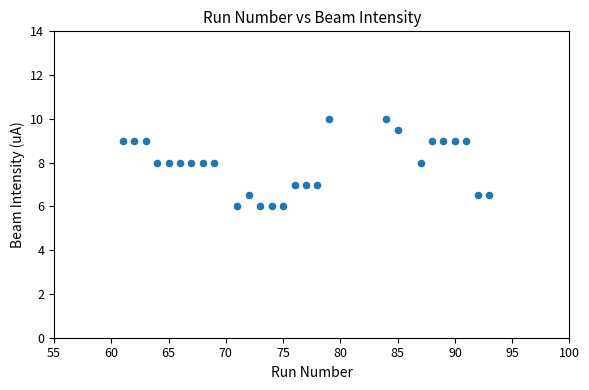

What is the range of X values (max minus min)?

32.0